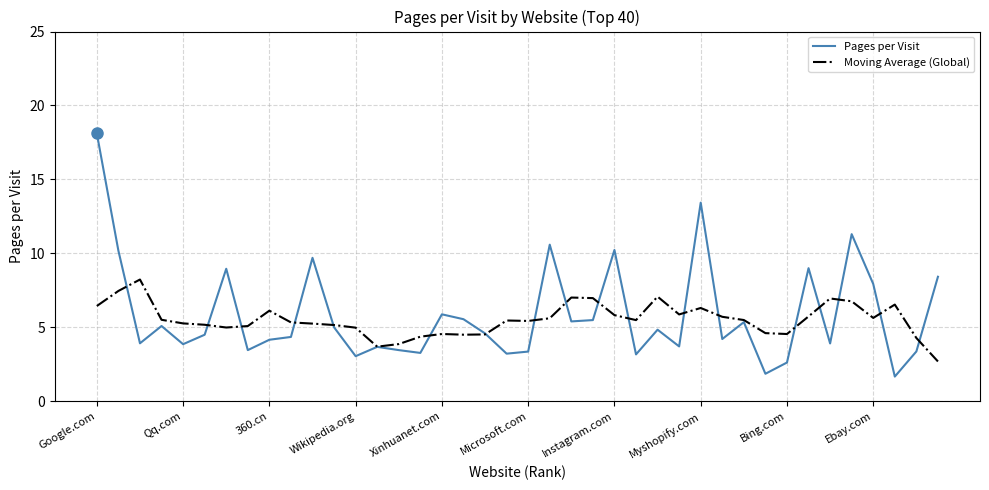

Rank the series by their maximum value, from lowest to highest.

Moving Average (Global), Pages per Visit